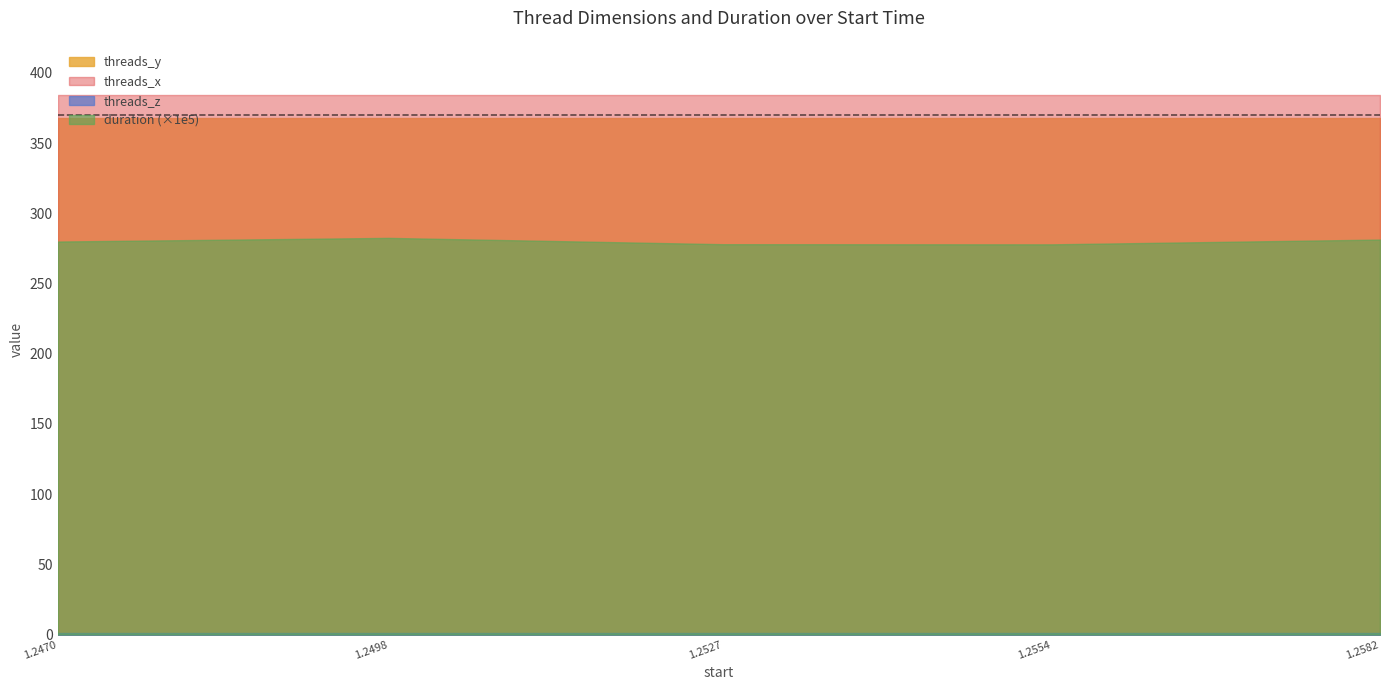

How many series are shown in this chart?

4